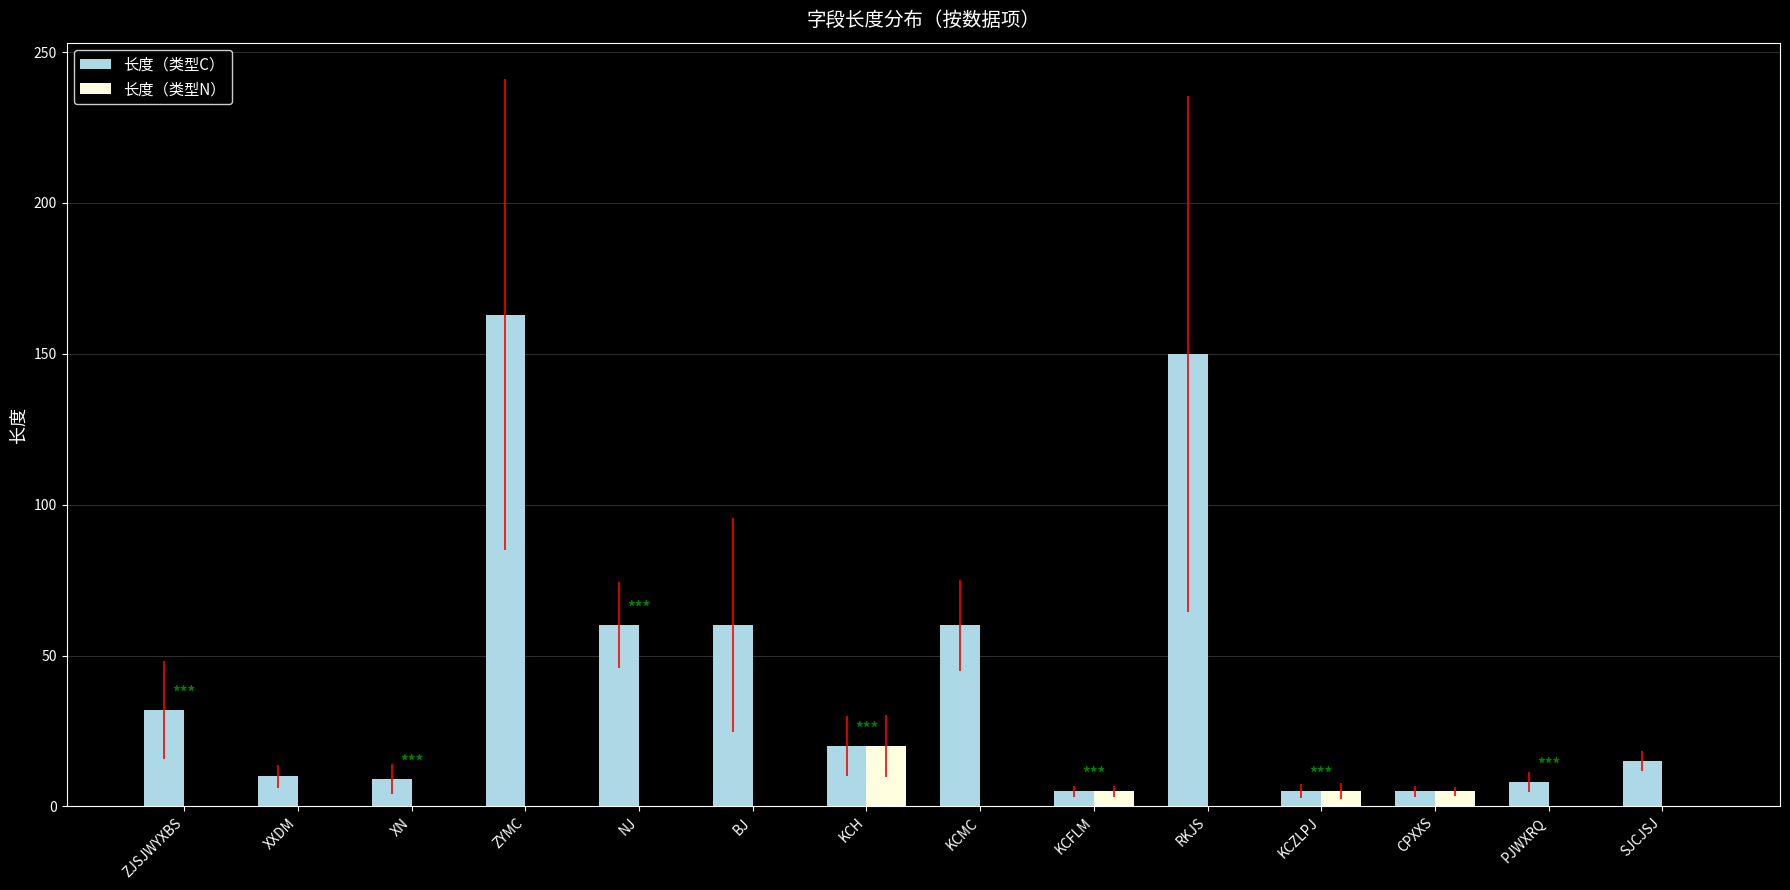

What is the sum of the 长度（类型C） values at KCMC and ZJSJWYXBS?

92